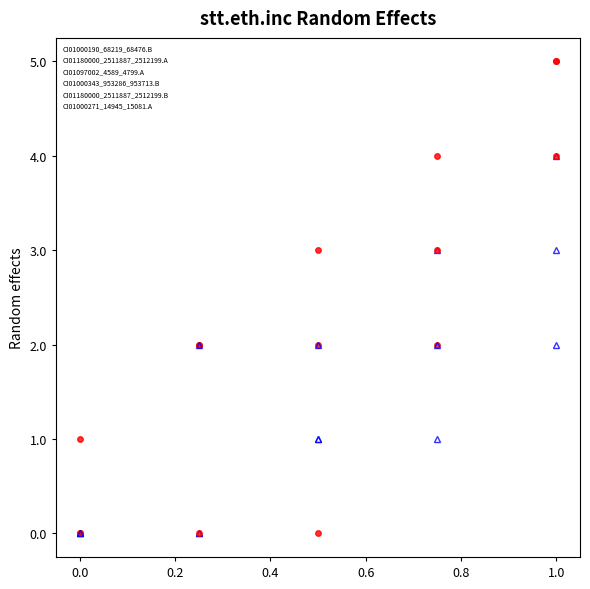

At which label is CI01000343_953286_953713.B closest to 1?

0.2